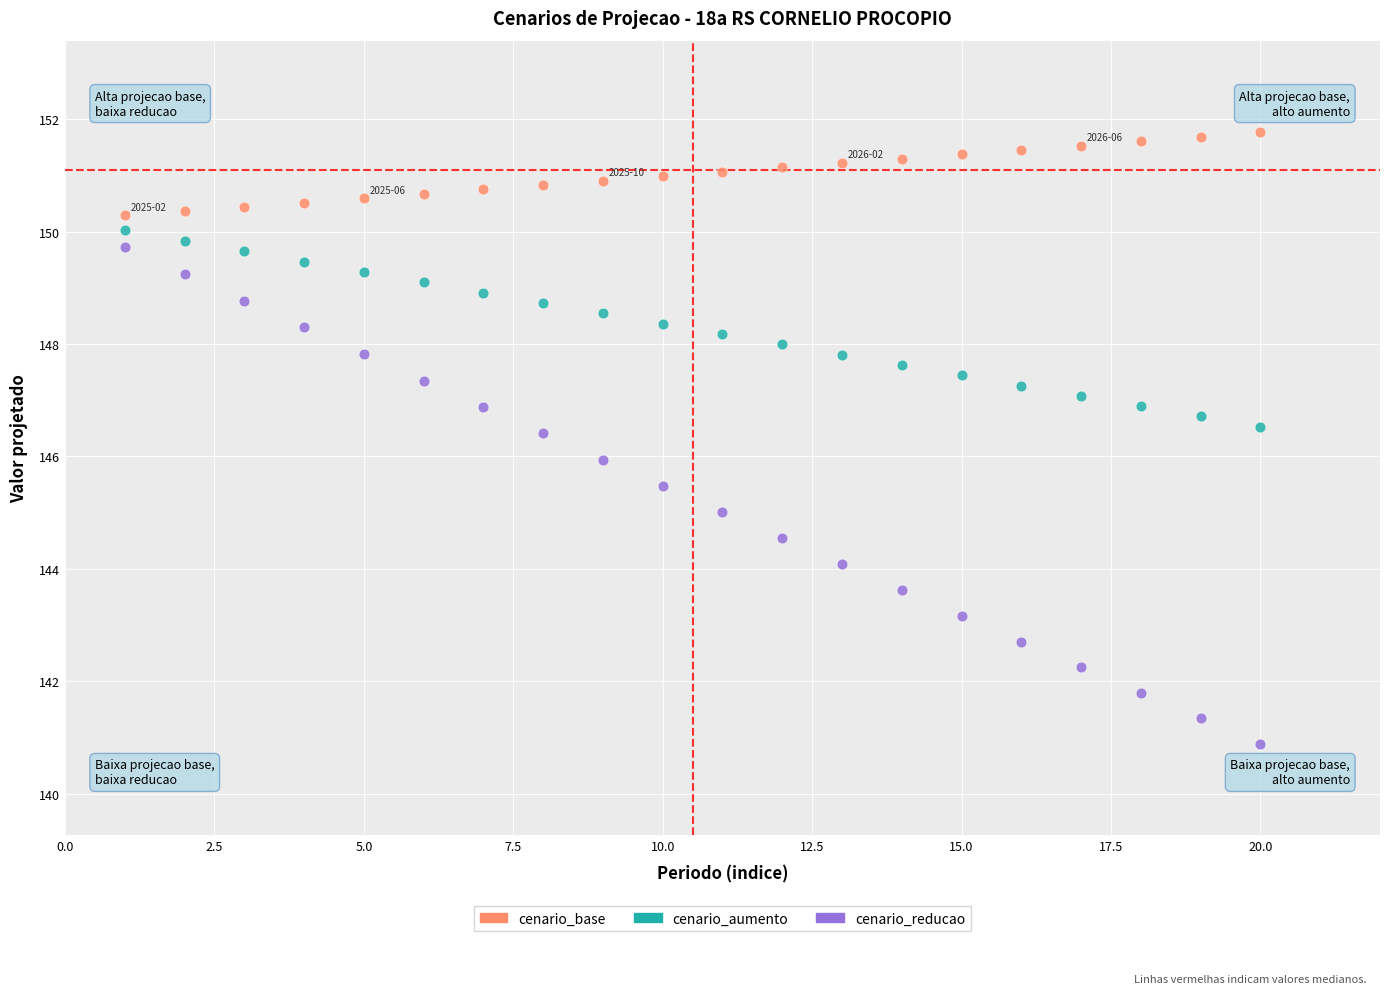

What are all the series names shown in the legend?

cenario_base, cenario_aumento, cenario_reducao